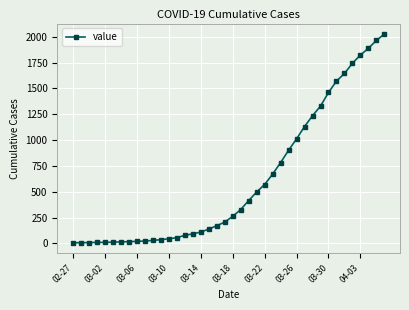

What is the greatest value displayed?

2027